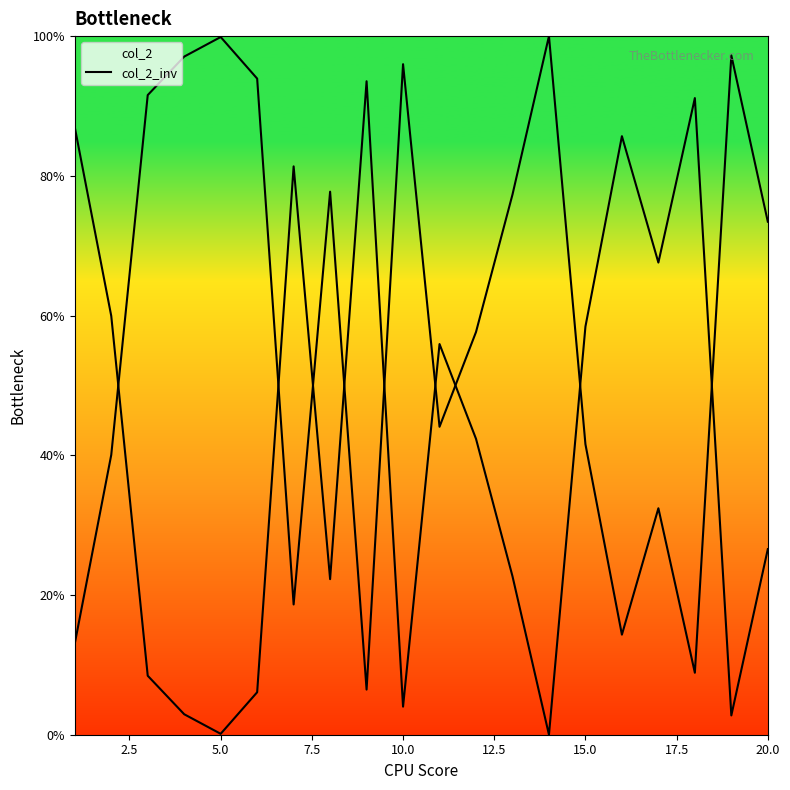

What is the difference between the maximum and minimum values in the col_2 series?

93.5